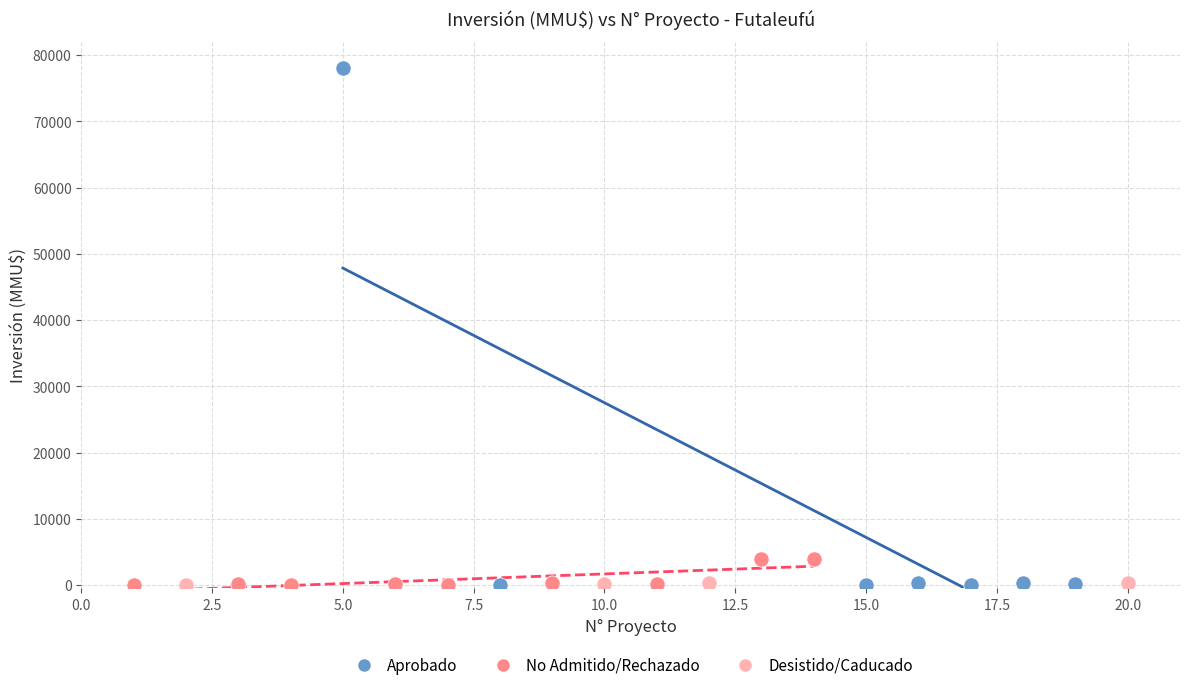

Which series contains the highest Y value?

Aprobado